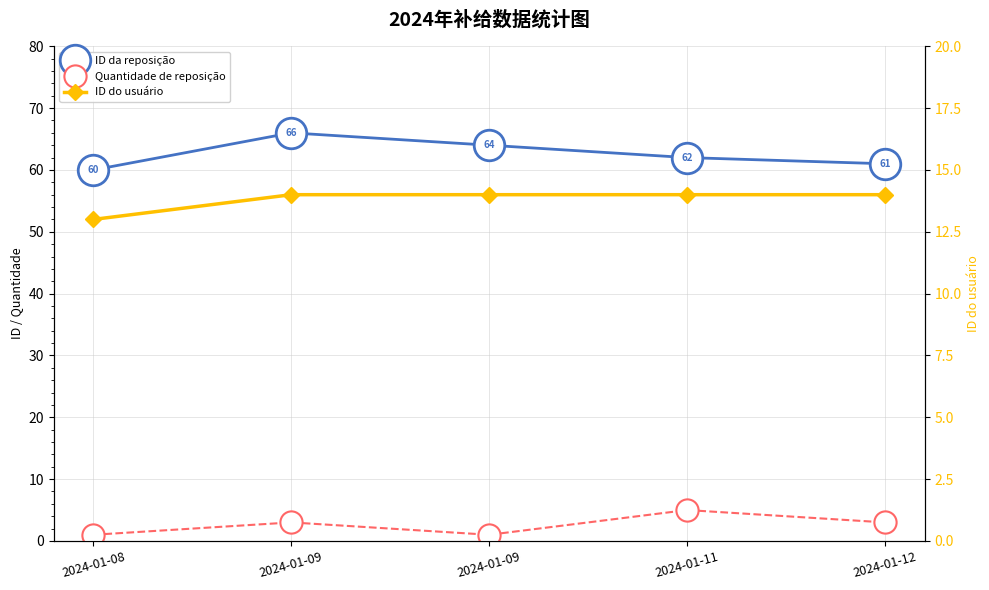

True or false: ID da reposição has a value of 36 at 2024-01-12.

False